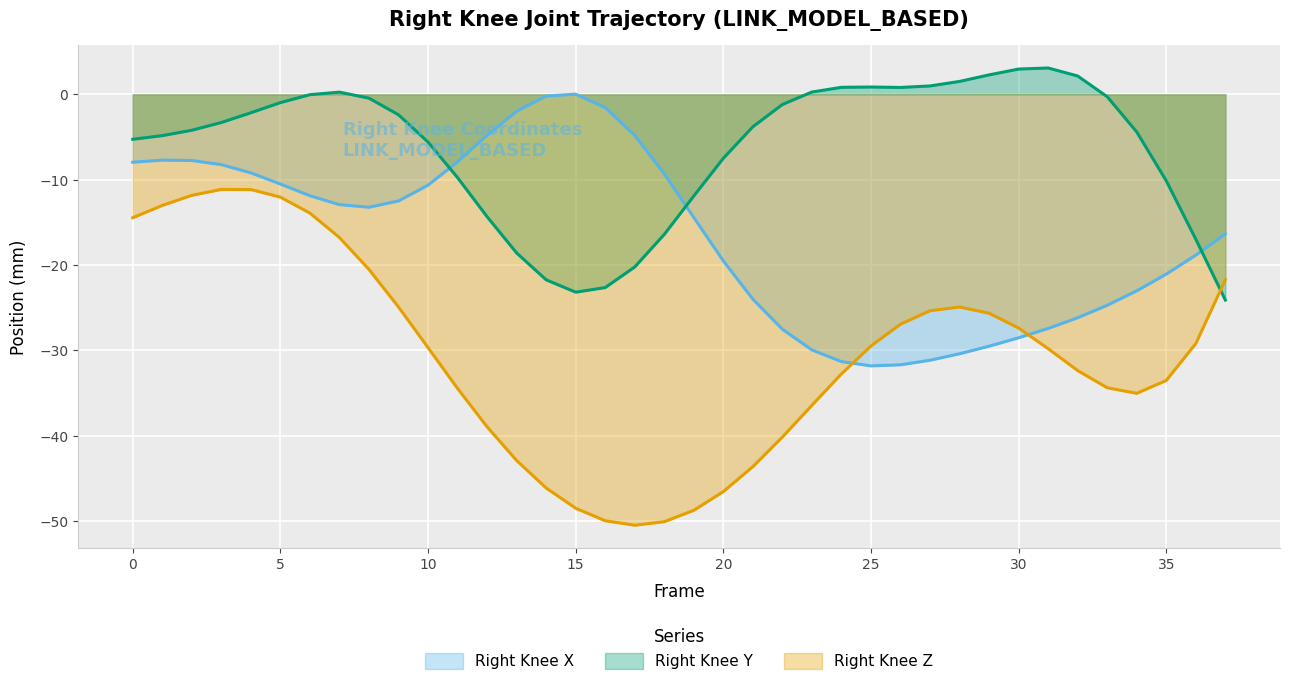

What is the sum of all Z (line) values?

-1165.0